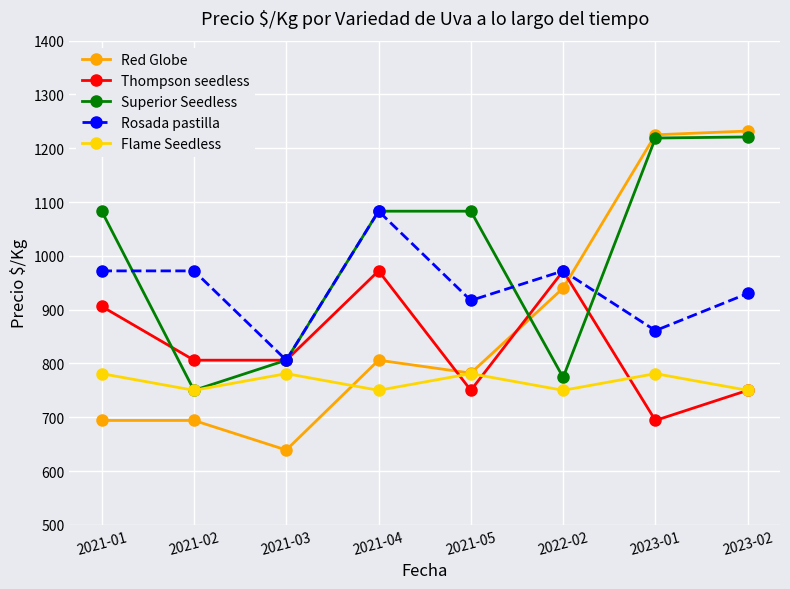

What is the label of the 7th point from the right?

2021-02